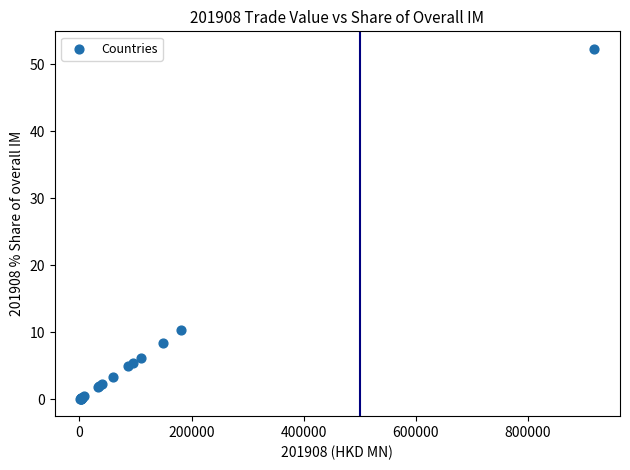

What Y value in the scatter plot is closest to 26?

10.3